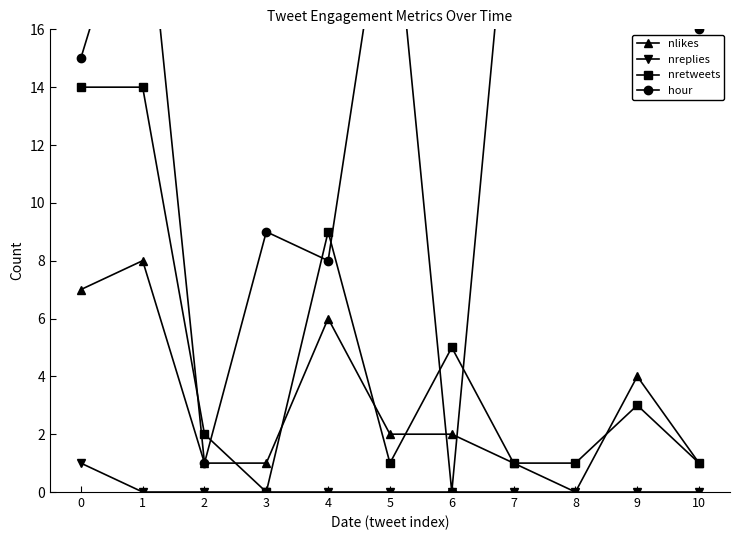

What is the value of the hour point at the 10th from the left?

23